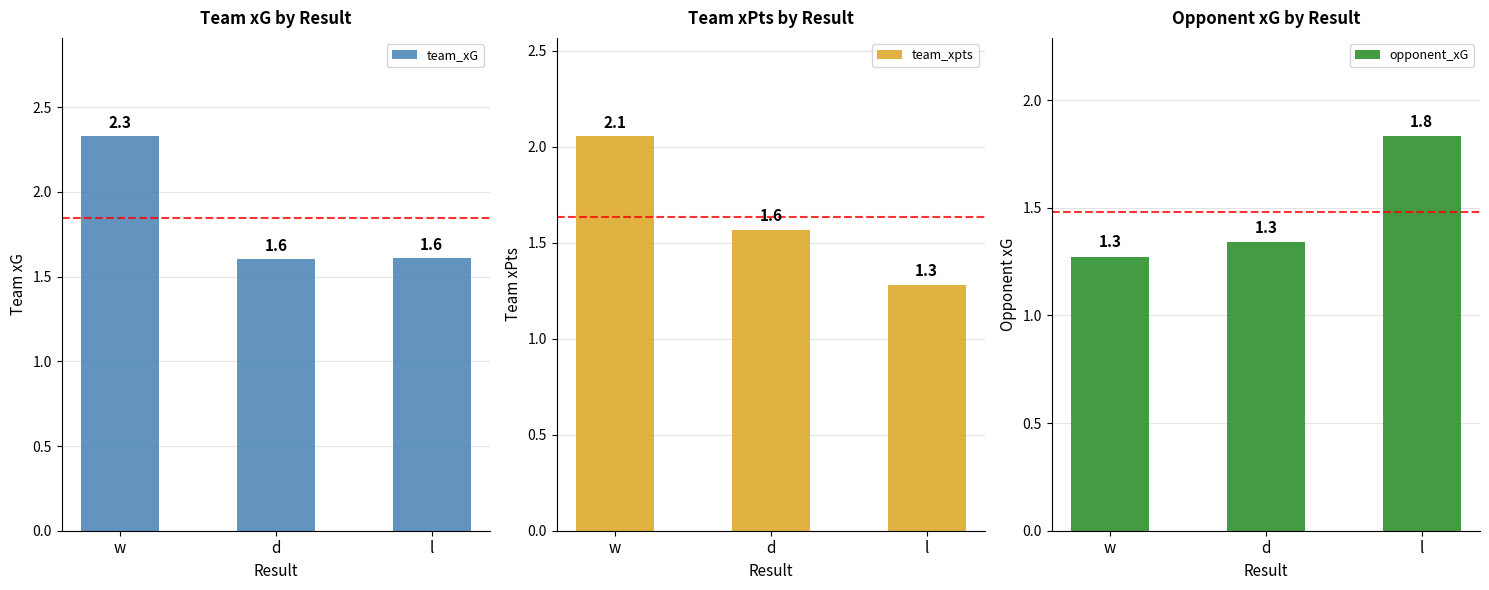

How many distinct data groups are displayed?

3